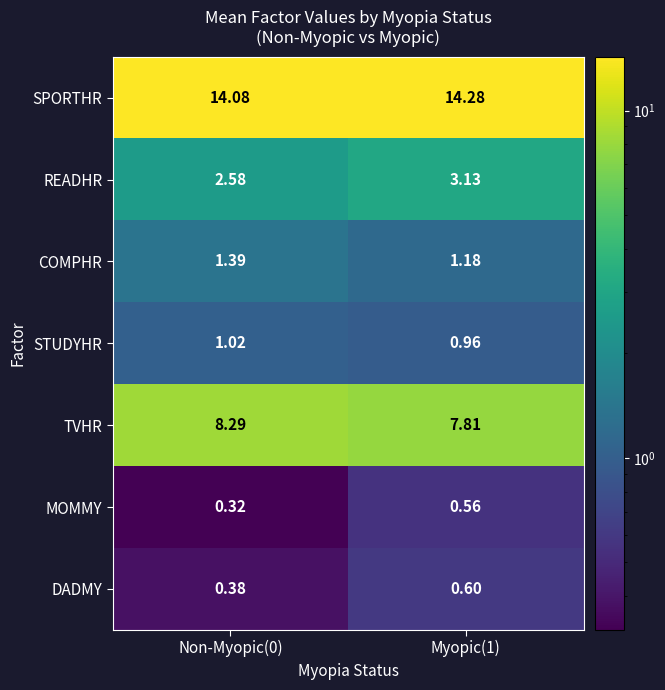

At Non-Myopic(0), list the series in order from smallest to largest.

MOMMY, DADMY, STUDYHR, COMPHR, READHR, TVHR, SPORTHR